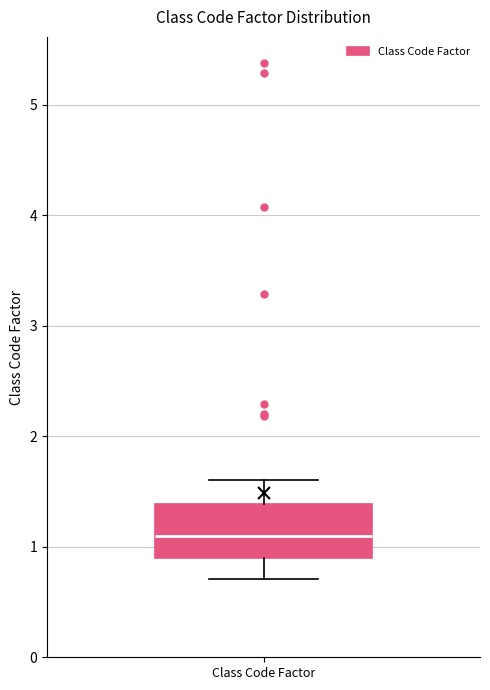

Where does the upper whisker of the box for Class Code Factor end on the y-axis? The values are not printed on the chart, so give them approximately, as read against the axis.

1.6